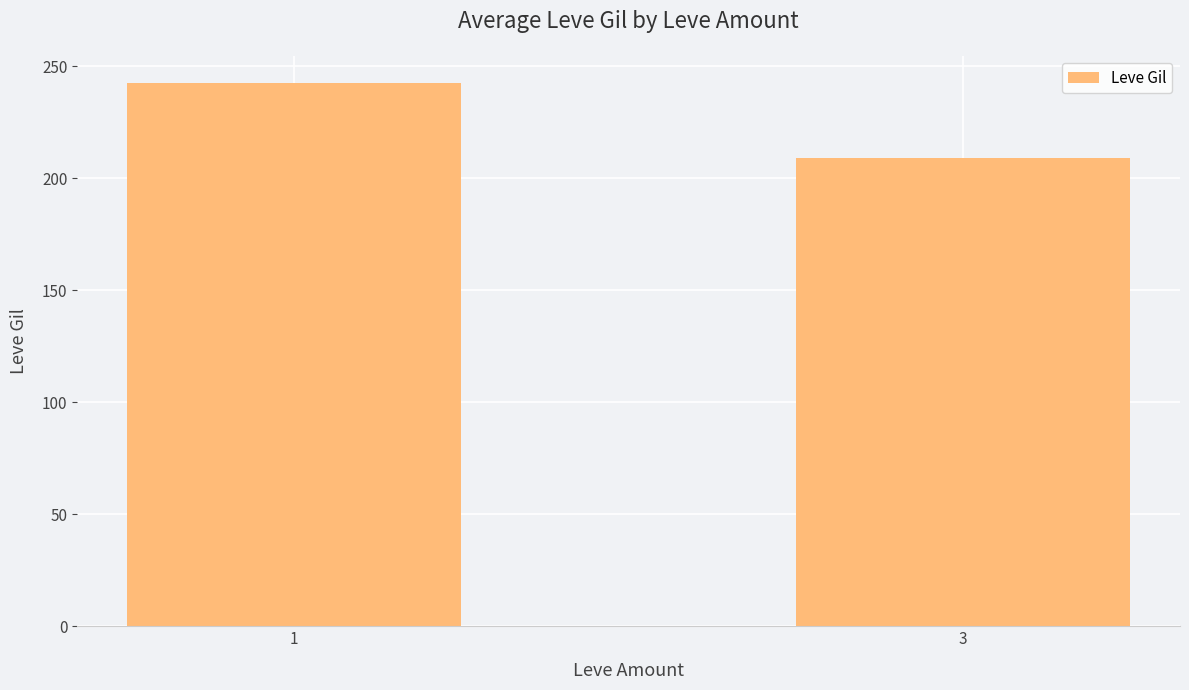

What is the value of the 2nd bar from the left?

208.9